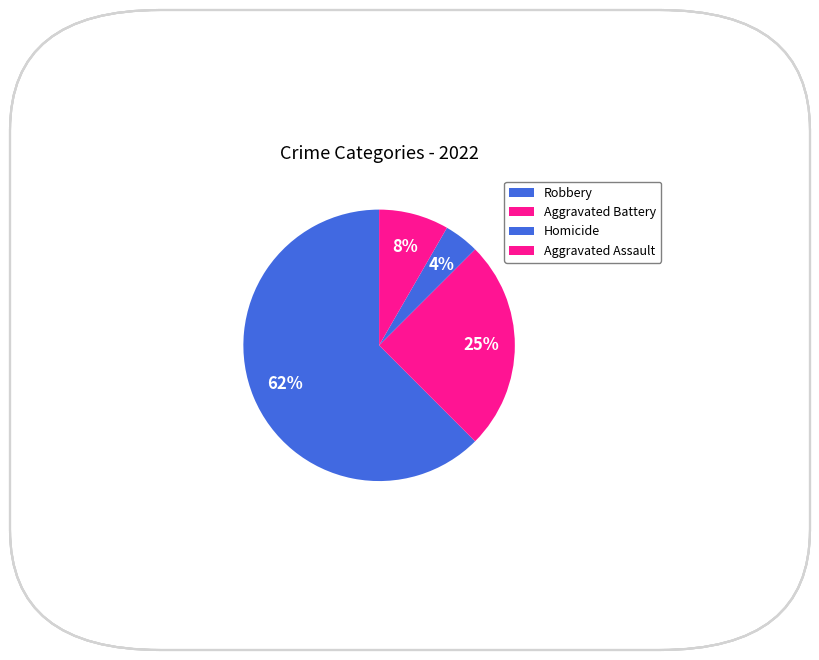

Count the number of slices in the pie.

4